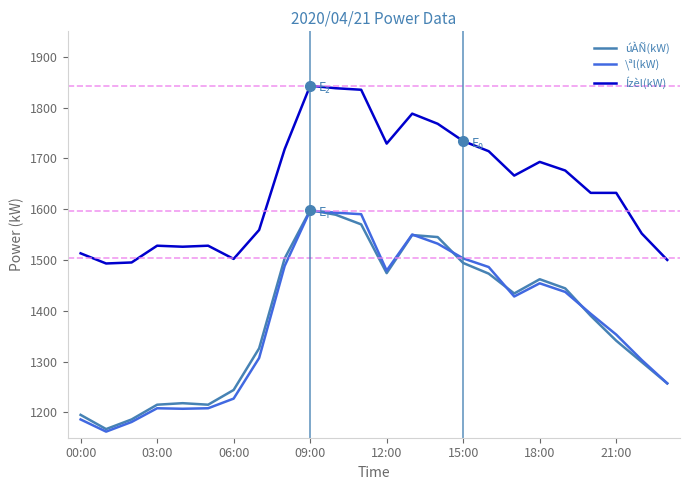

What is the maximum value shown in the chart?

1843